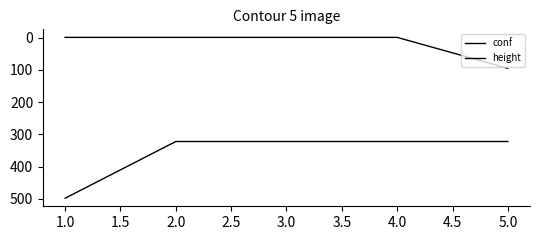

Does the chart display data point markers on the line(s)?

No